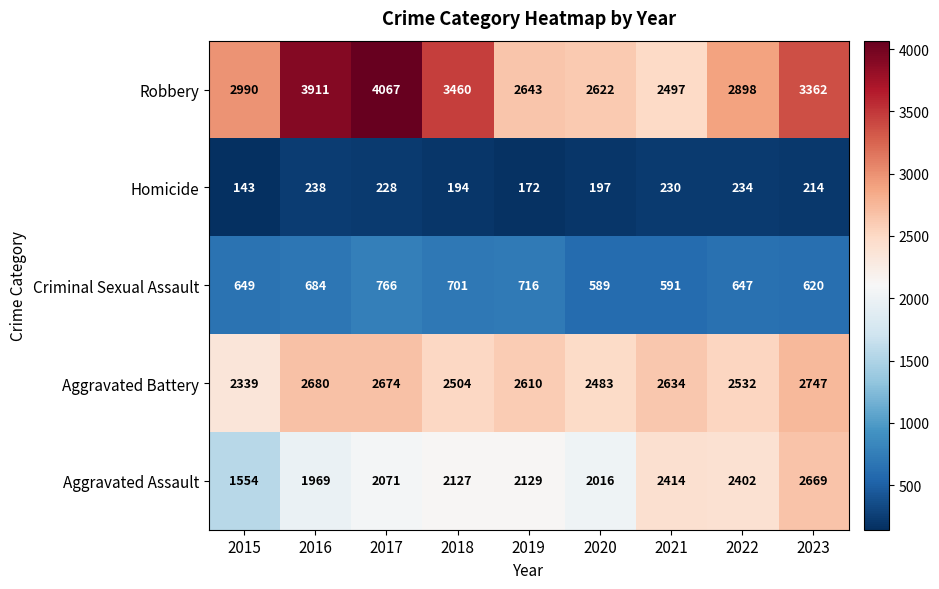

At how many categories does at least one series exceed 2706?

6